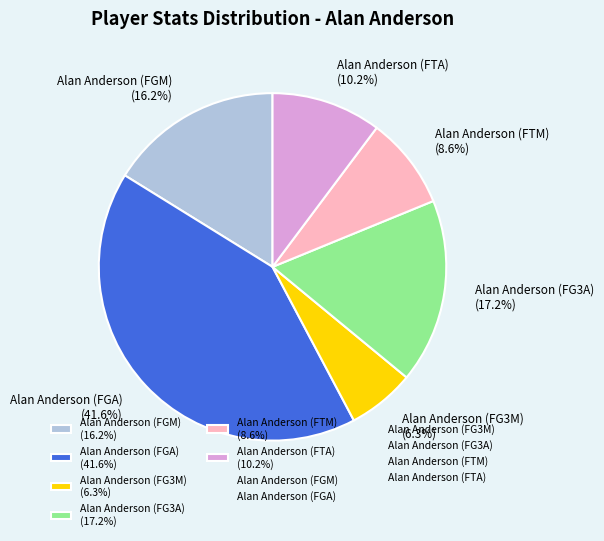

Between Alan Anderson (FG3A) and Alan Anderson (FTA), which is larger?

Alan Anderson (FG3A)